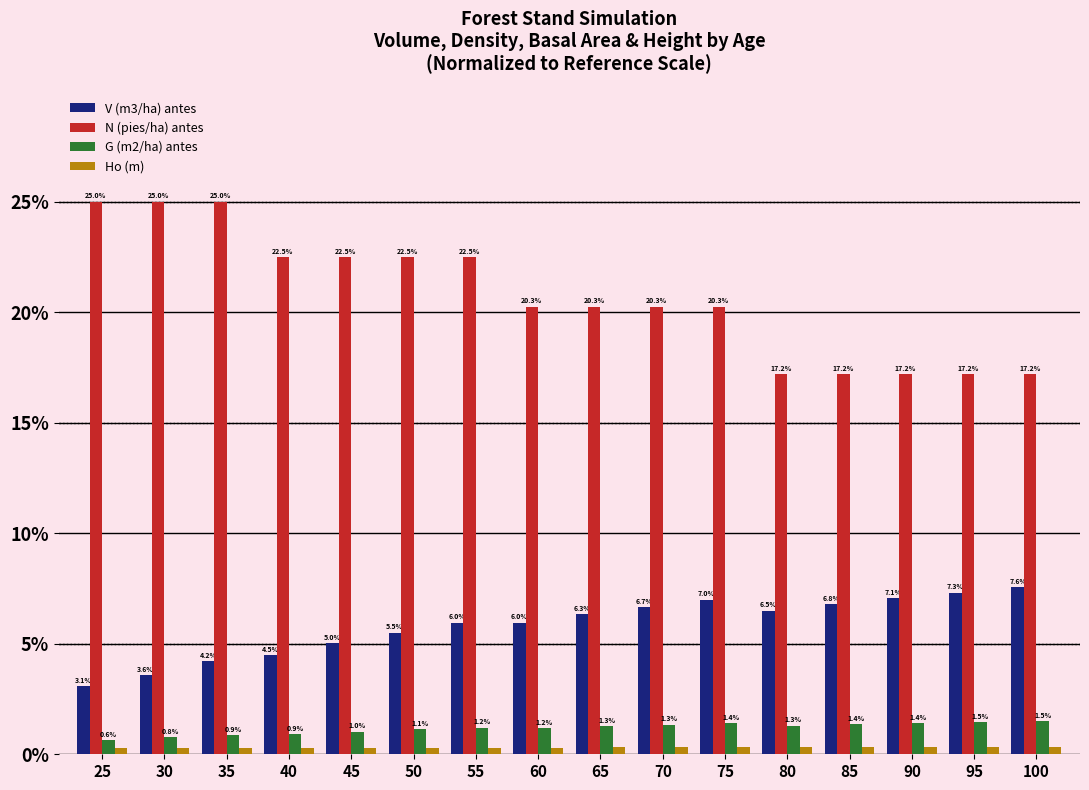

How many data points in G (m2/ha) antes are less than 1?

4